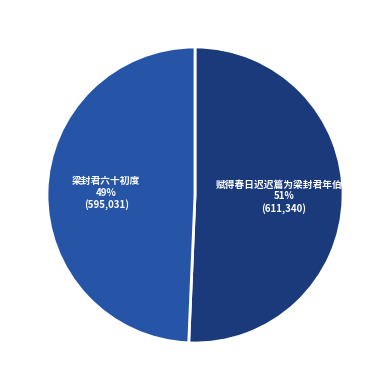

The 赋得春日迟迟篇为梁封君年伯寿 slice represents 51% of the pie. True or false?

True